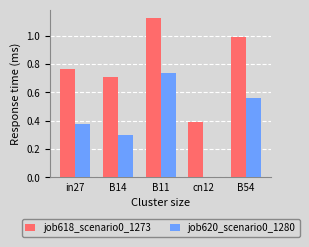

The job620_scenario0_1280 series shows 0.4 at in27. True or false?

True